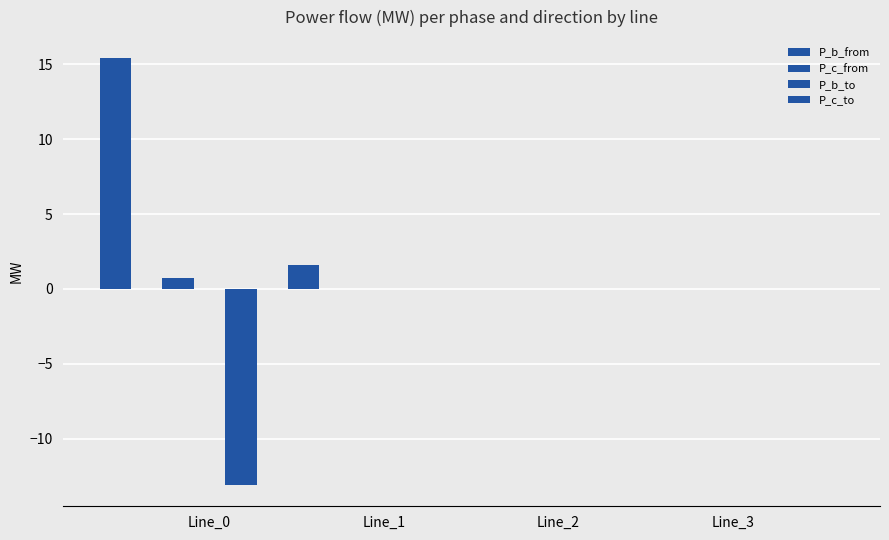

What is the approximate value of P_c_from at Line_0?

0.7